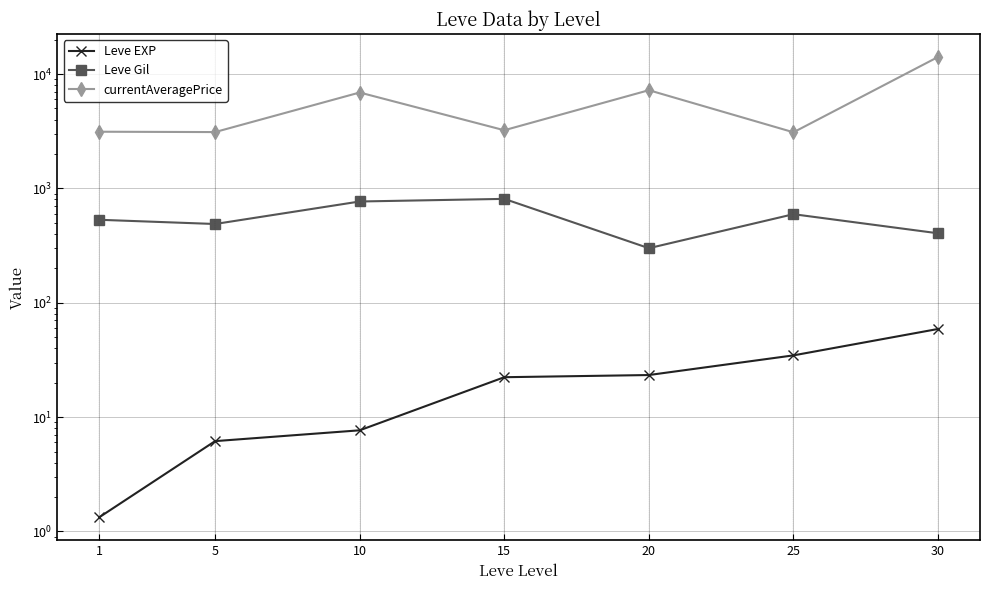

True or false: Leve EXP and Leve Gil cross at least once.

False